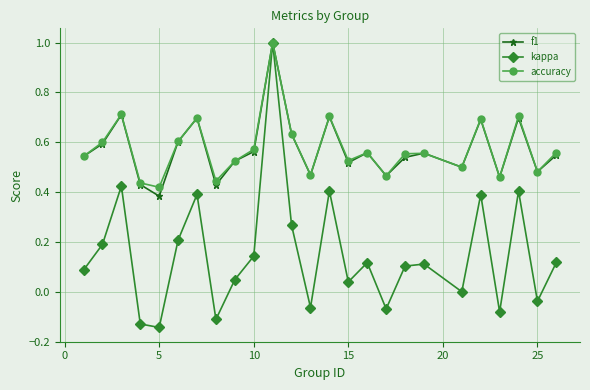

What is the greatest value displayed?

1.0